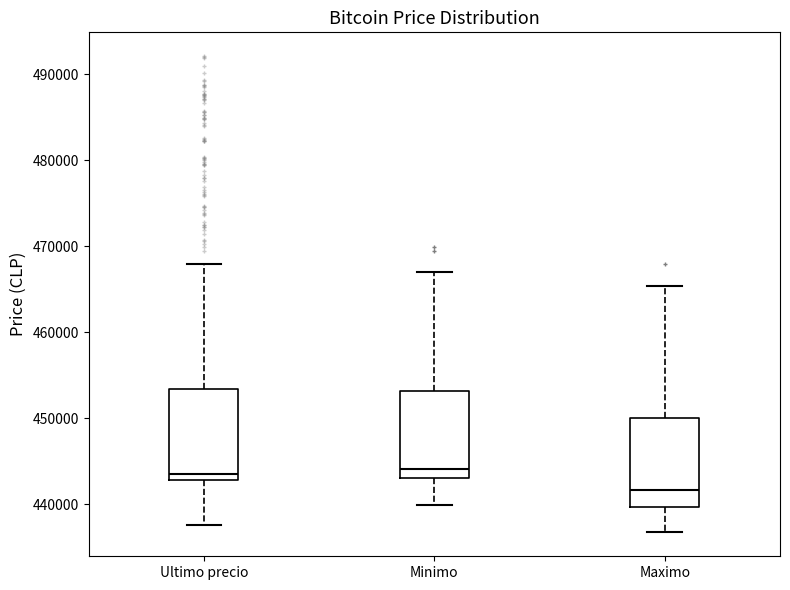

Reading left to right, transcribe this box plot: for each box, give where its median line is, the range the box spans, and where its two whiskers end, as read against the y-axis. The values are not printed on the chart, so give them approximately, as read against the axis.

Ultimo precio: median 443000 (just above the box's lower edge), box 443000 to 453000, whiskers 438000 to 468000
Minimo: median 444000, box 443000 to 453000, whiskers 440000 to 467000
Maximo: median 442000, box 440000 to 450000, whiskers 437000 to 465000